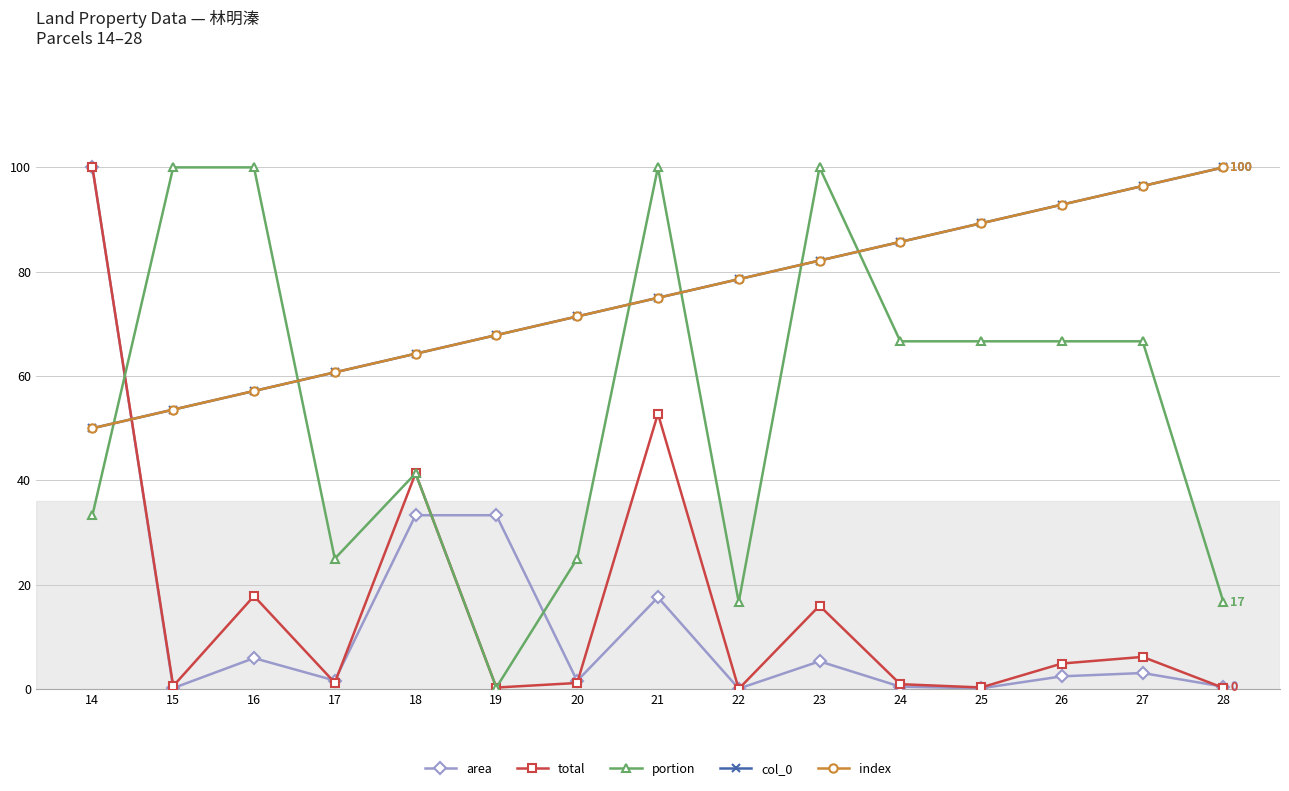

Which series ends up on top after the final intersection of total and portion?

portion